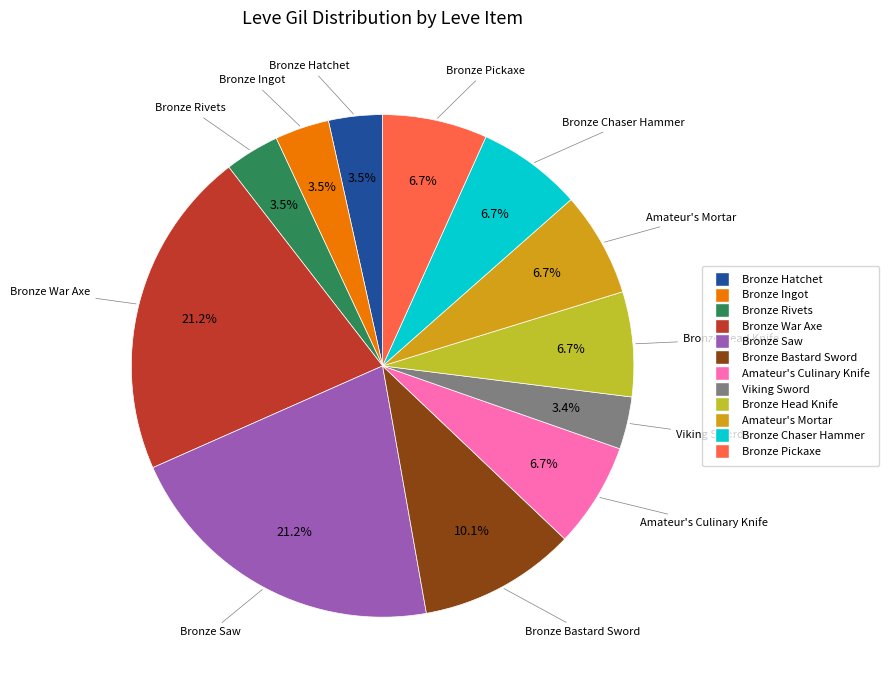

How many segments does this pie chart have?

12